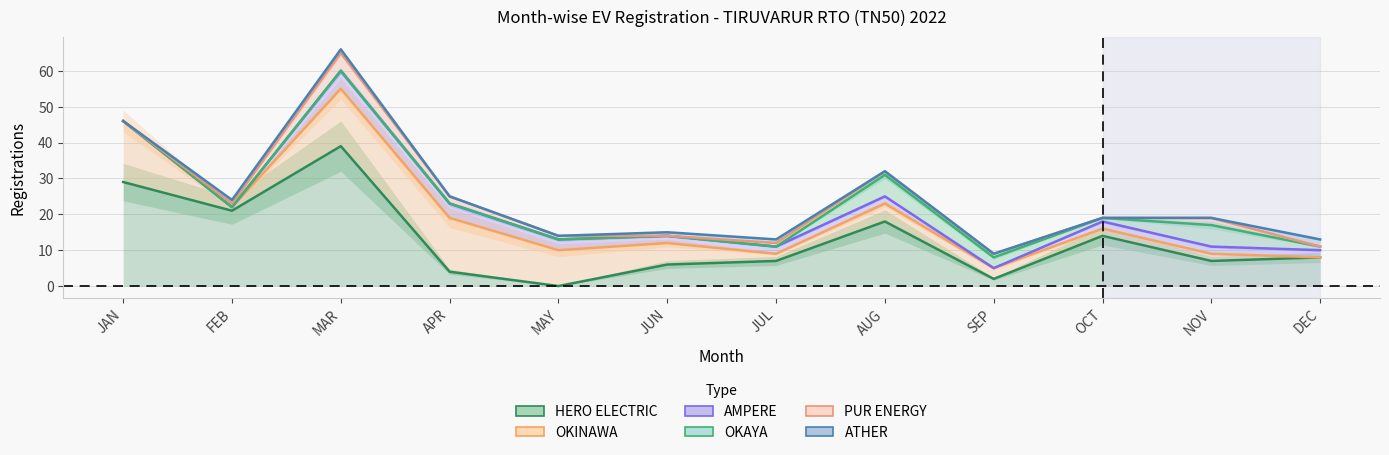

At which label does OKINAWA first exceed 16?

JAN